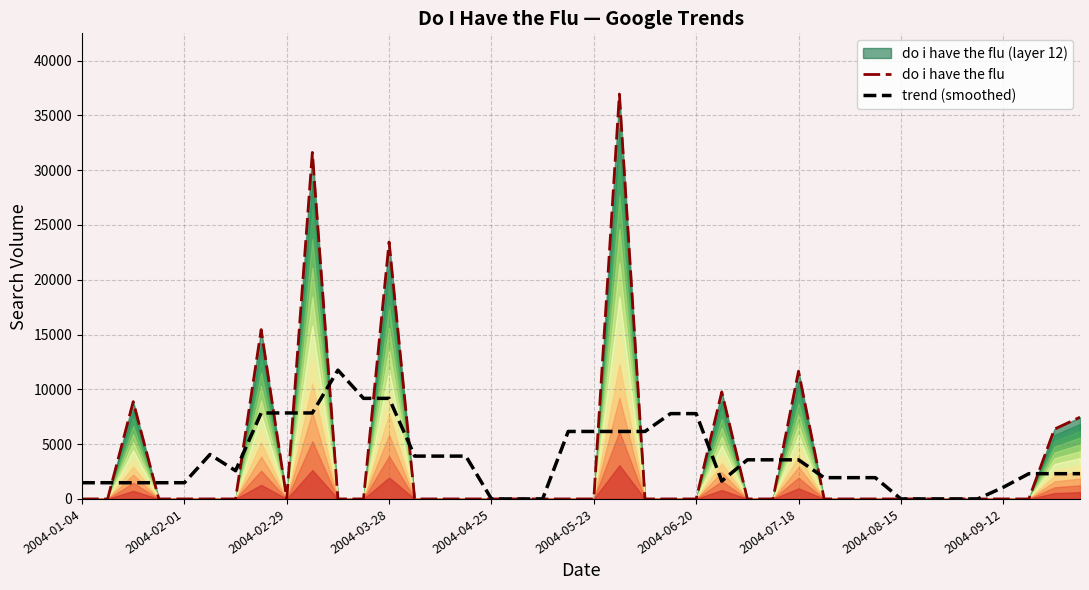

What is the maximum value for trend (smoothed)?

11752.9